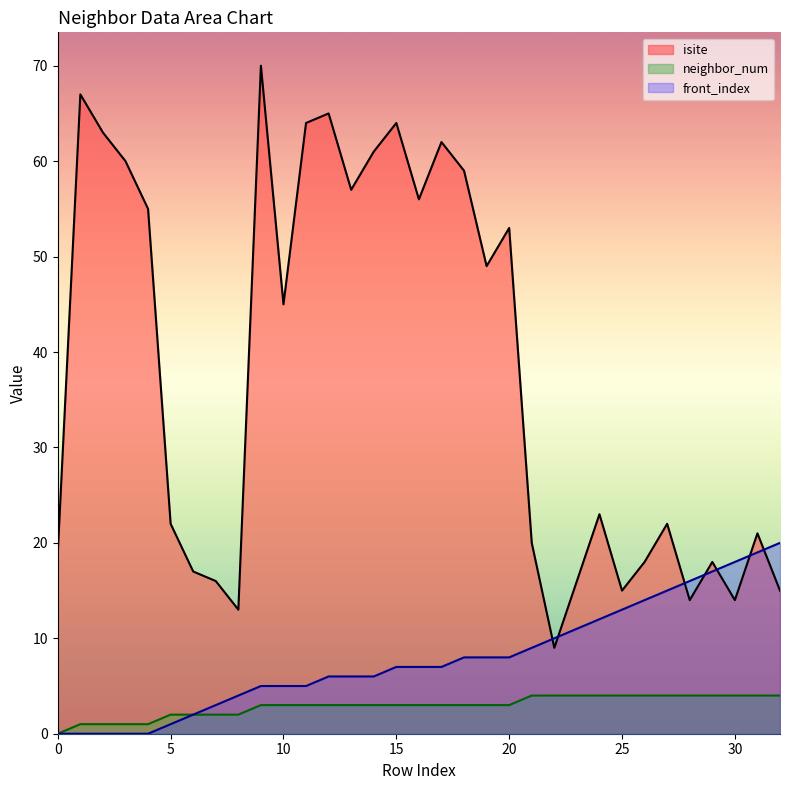

How many interior local valleys does the isite series have?

9